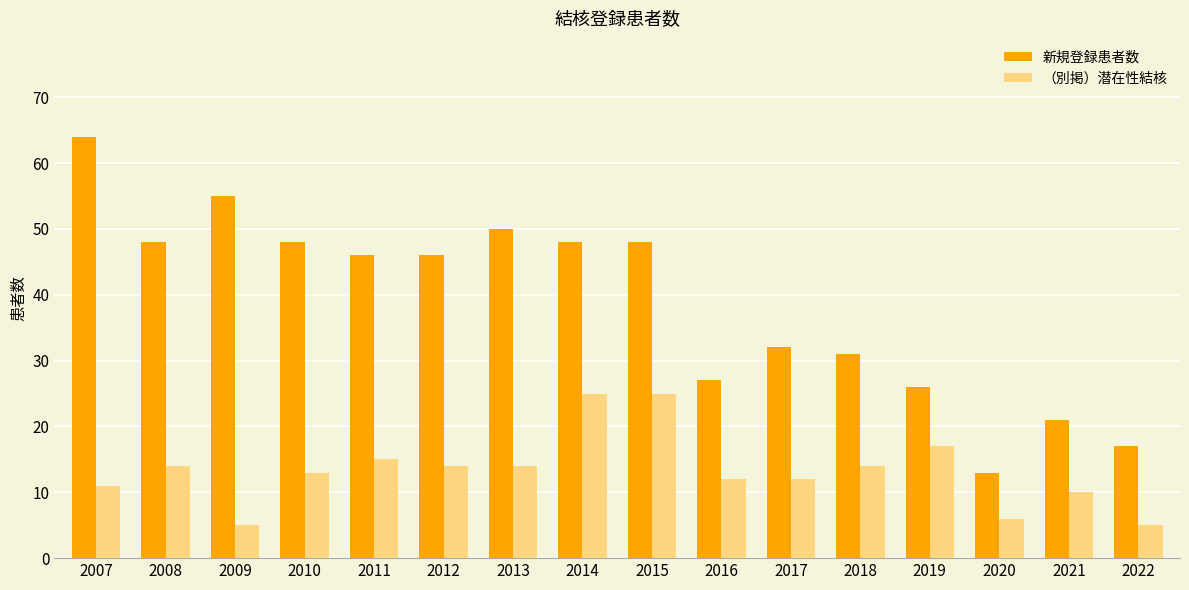

What is the maximum value for 新規登録患者数?

64